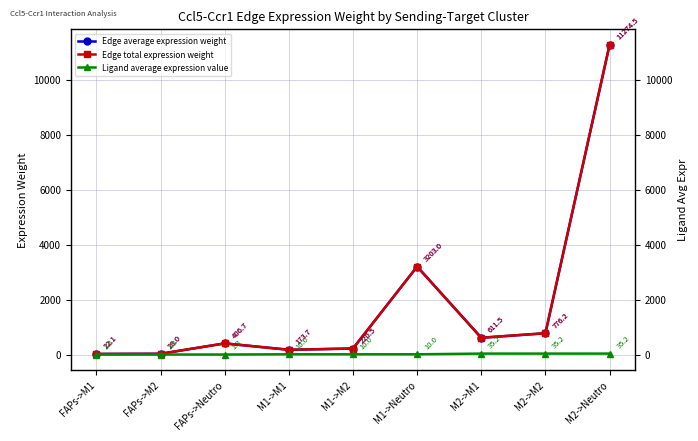

How many lines are shown in the chart?

3